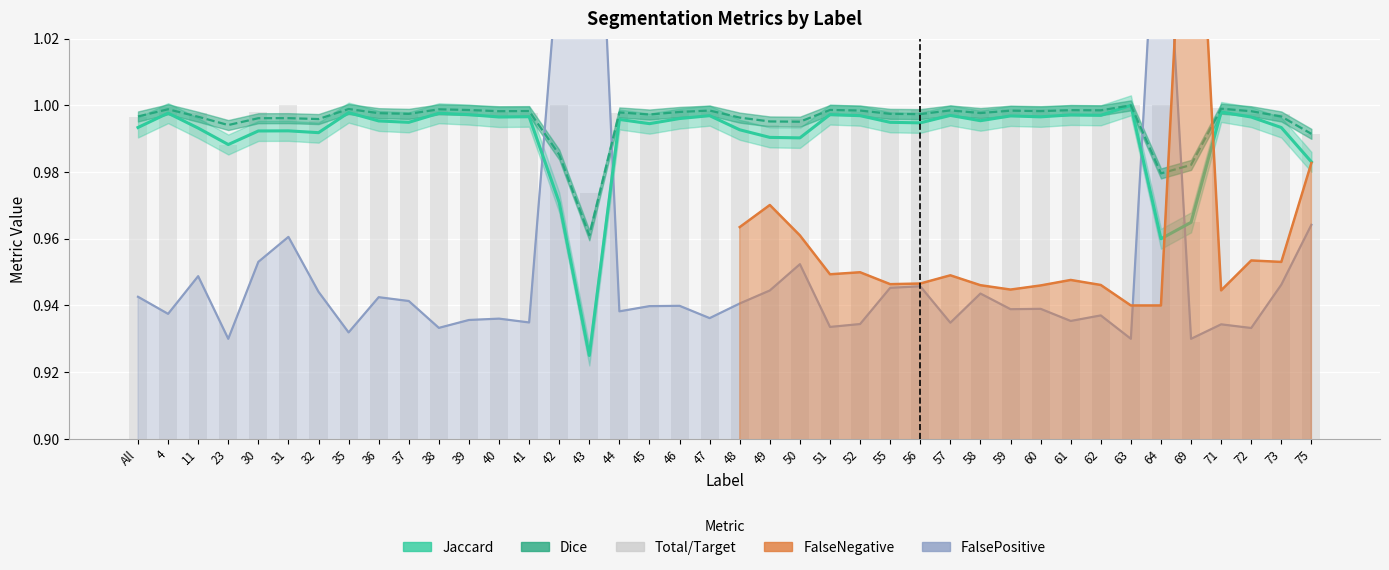

At how many categories does at least one series exceed 0?

40